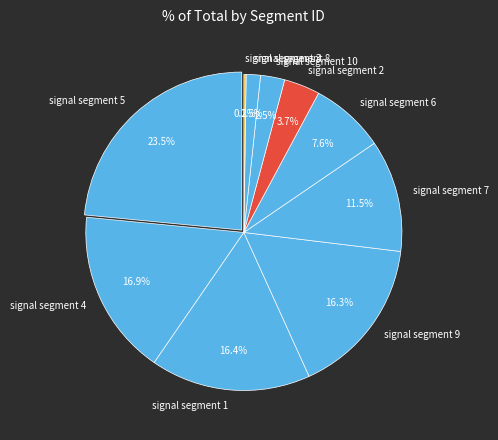

The signal segment 6 slice represents 8% of the pie. True or false?

True